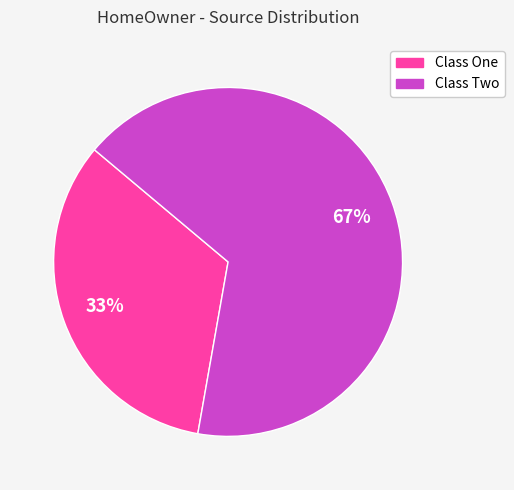

Approximately how many times larger is the value at Class Two compared to Class One?

2.0